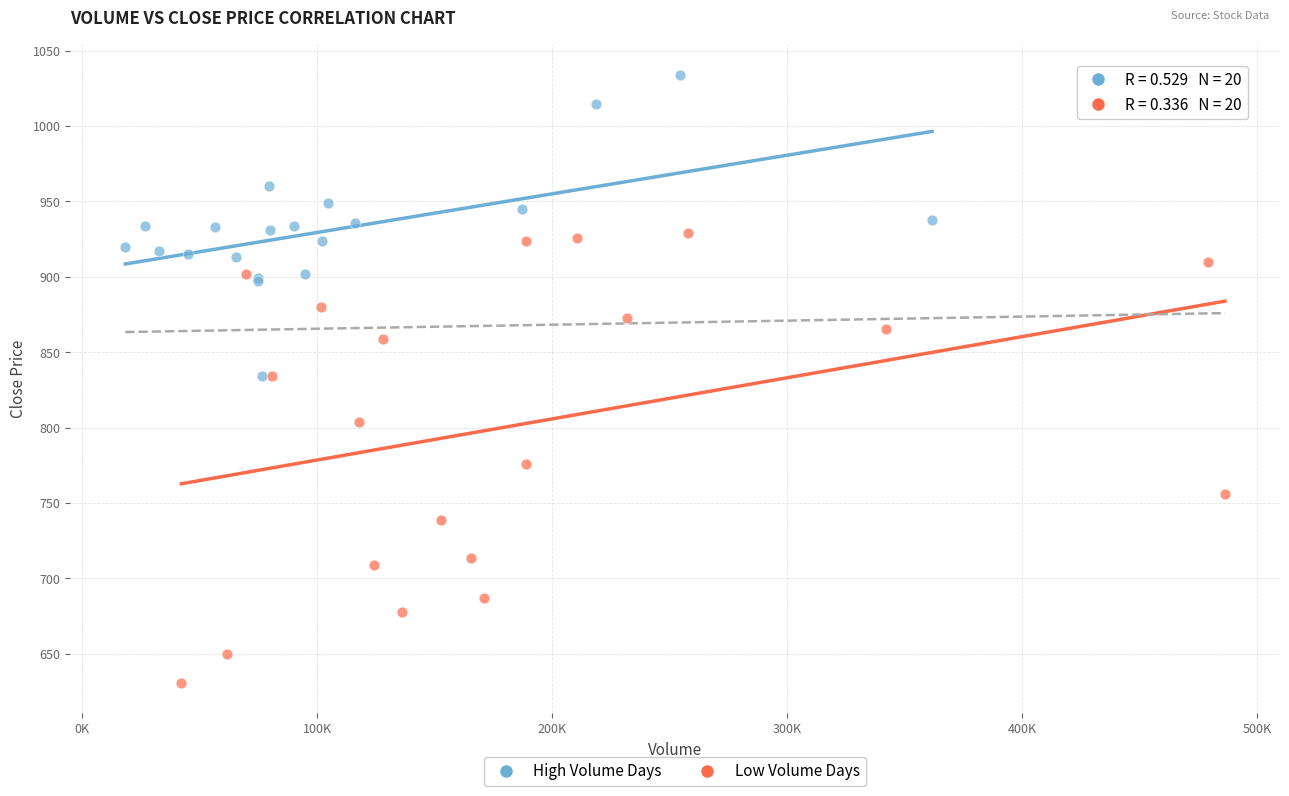

What are all the series names shown in the legend?

High Volume Days, Low Volume Days